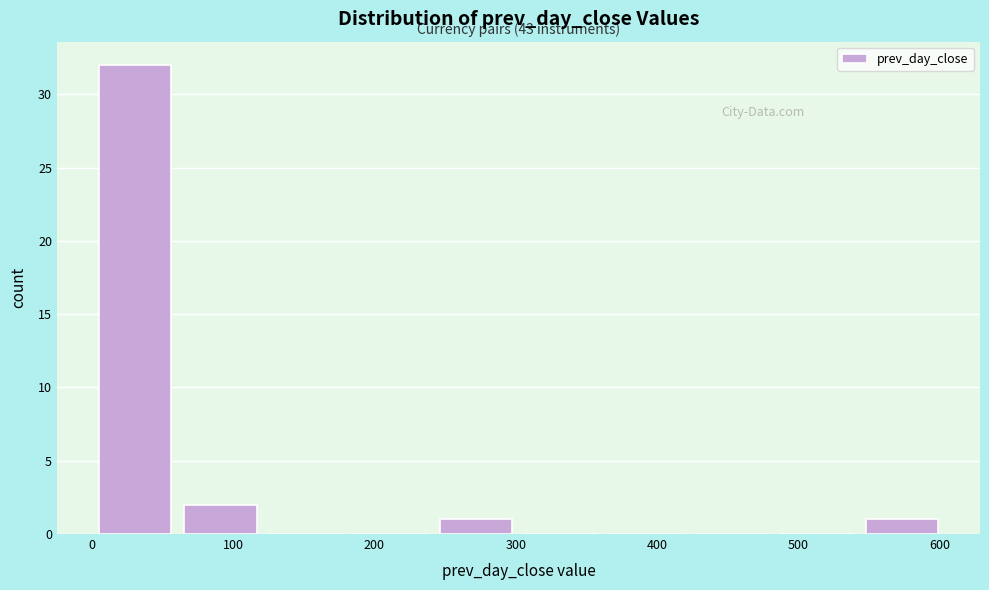

Over which range of the x-axis is the bar tallest?

0 to 60